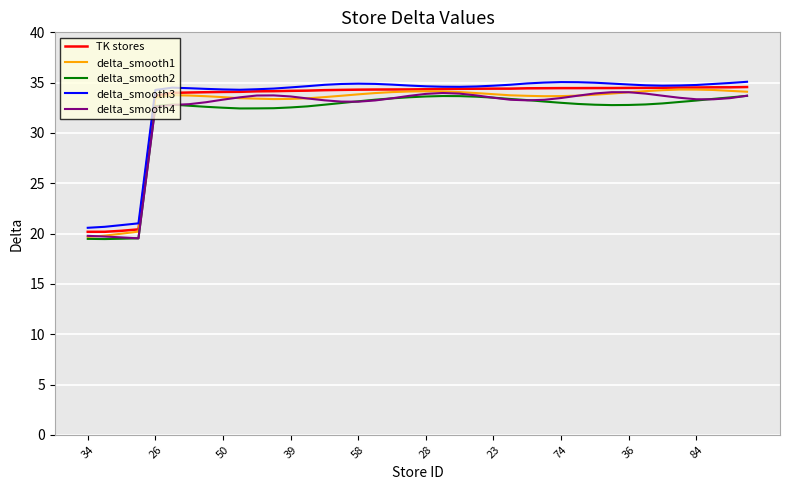

True or false: delta_smooth1 and delta_smooth3 cross at least once.

False